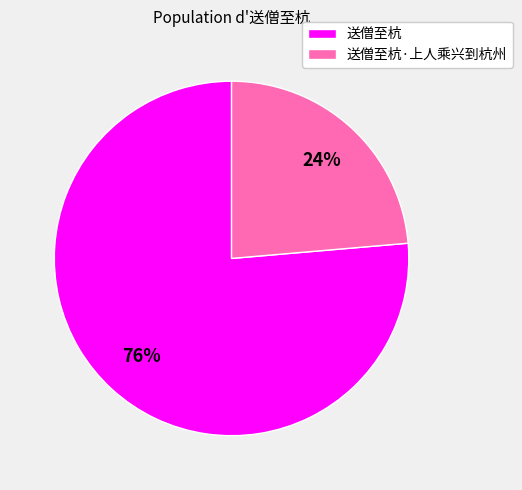

Is 送僧至杭·上人乘兴到杭州 the majority of the pie?

No